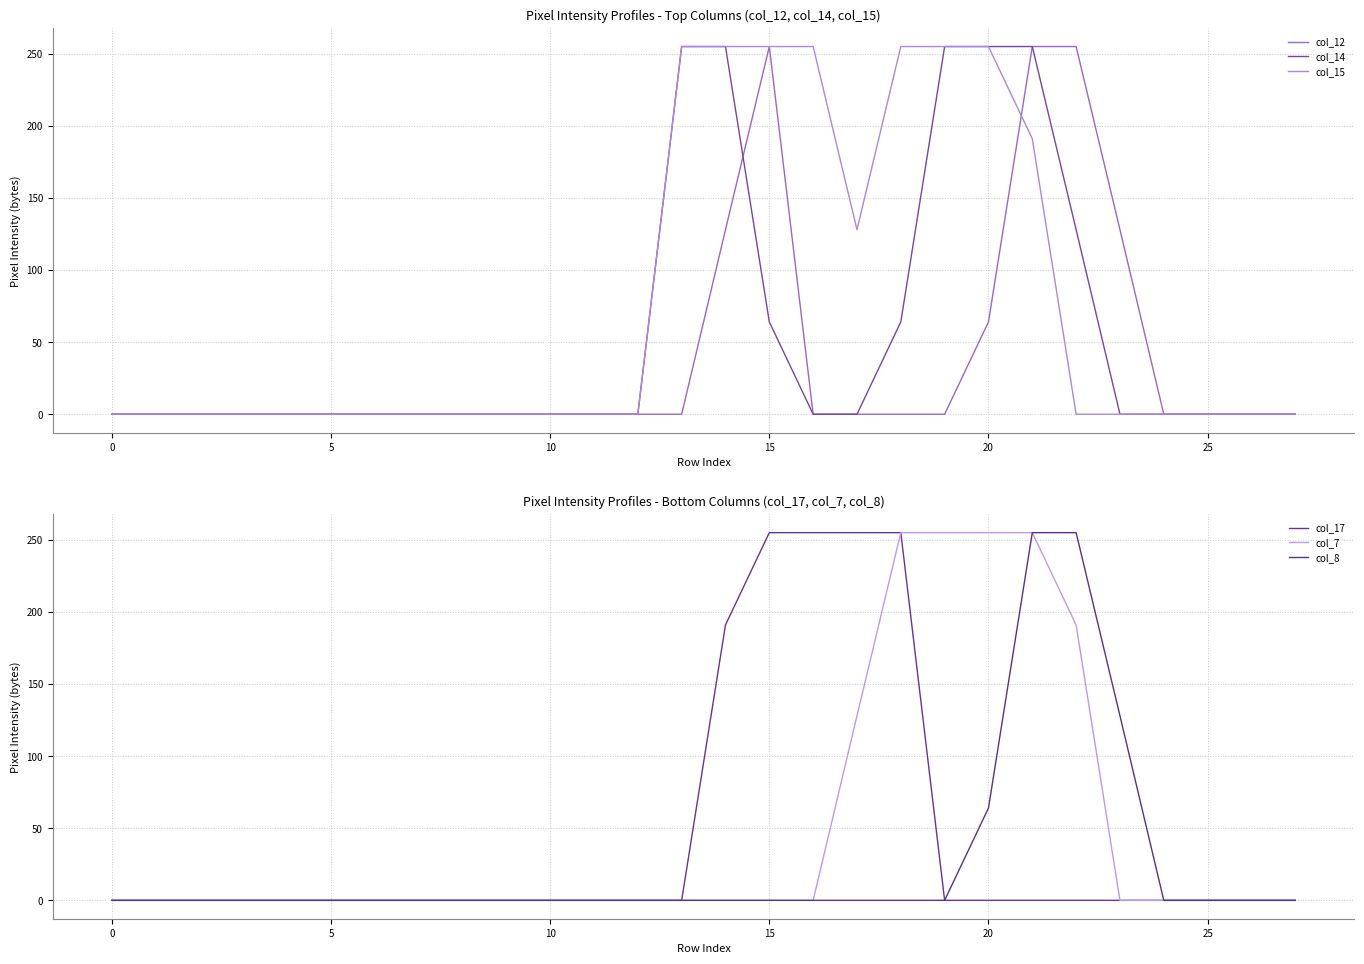

What is the average value of the col_8 series?

25